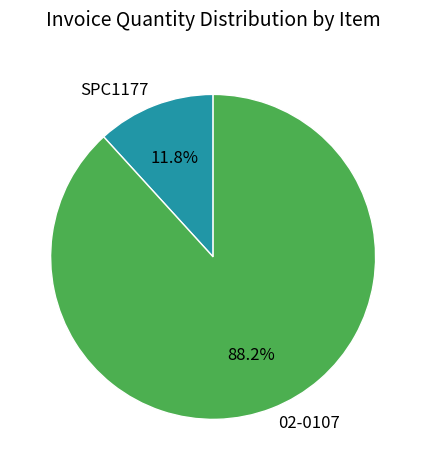

Which category has the biggest portion of the pie?

02-0107